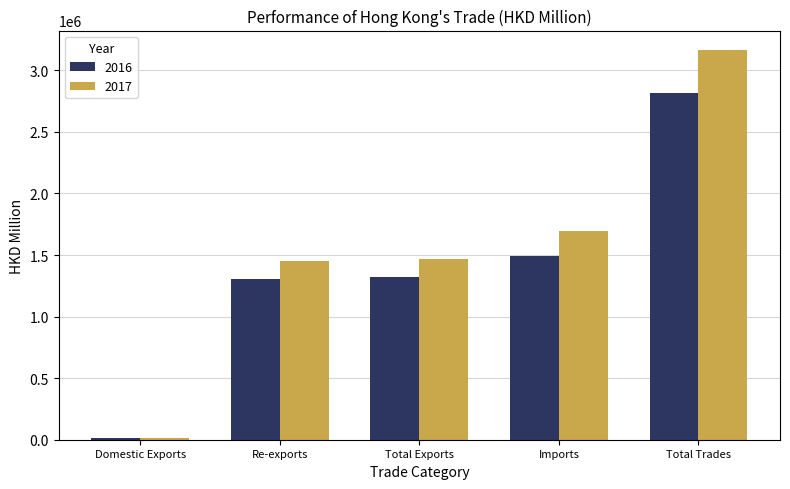

What is the sum of the 2017 values at Total Trades and Re-exports?

4617573.5